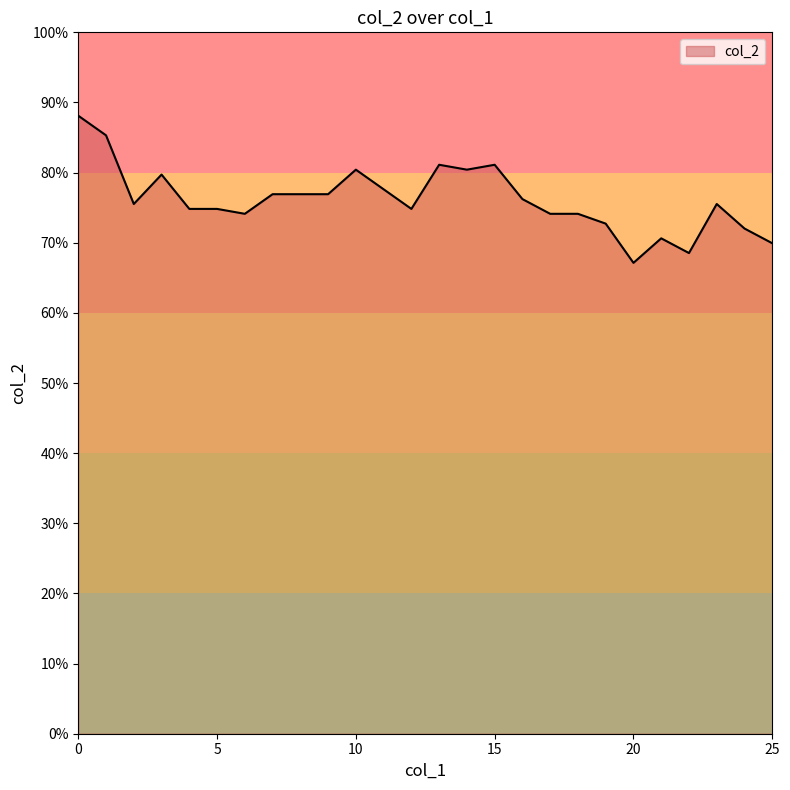

Does the chart have visible grid lines?

No